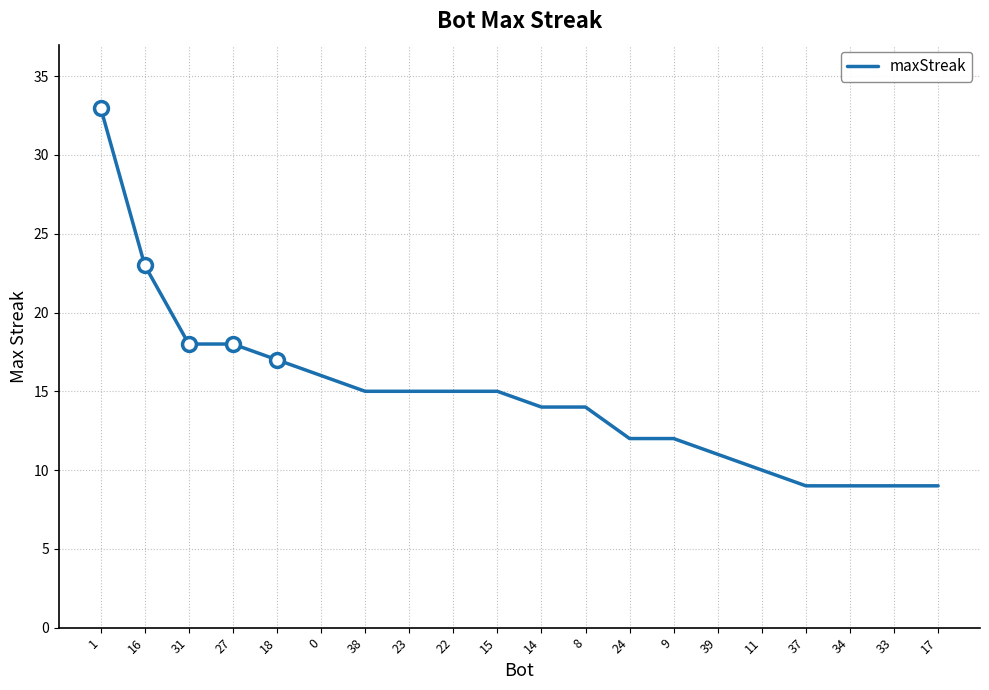

Approximately how many times larger is the value at 23 compared to 18?

0.9